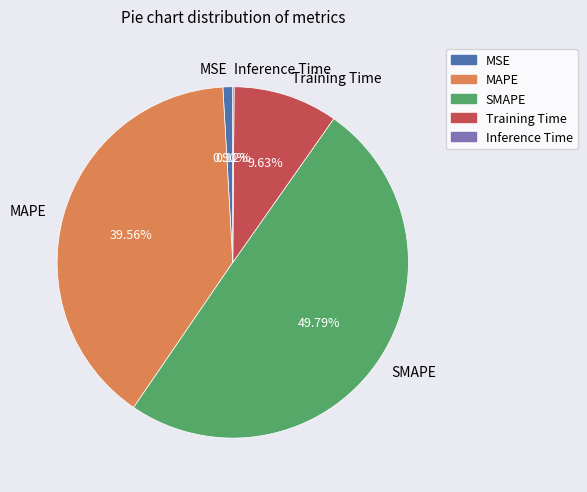

Which category has the biggest portion of the pie?

SMAPE